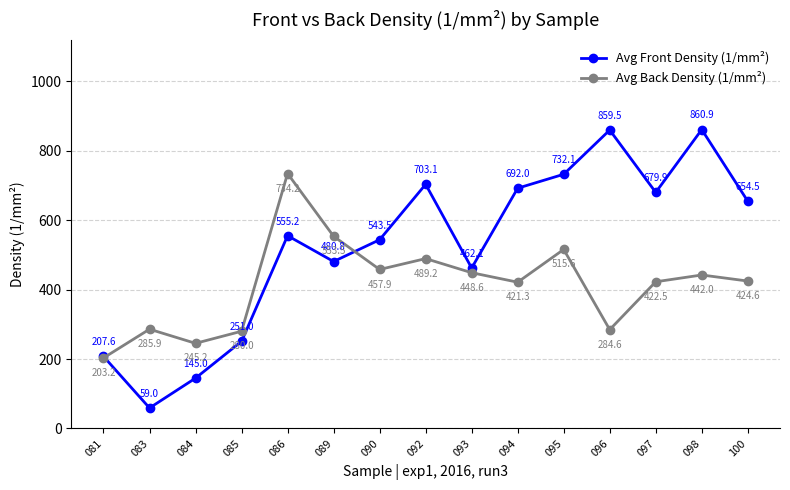

Which category has the highest value in the Avg Front Density (1/mm²) series?

098